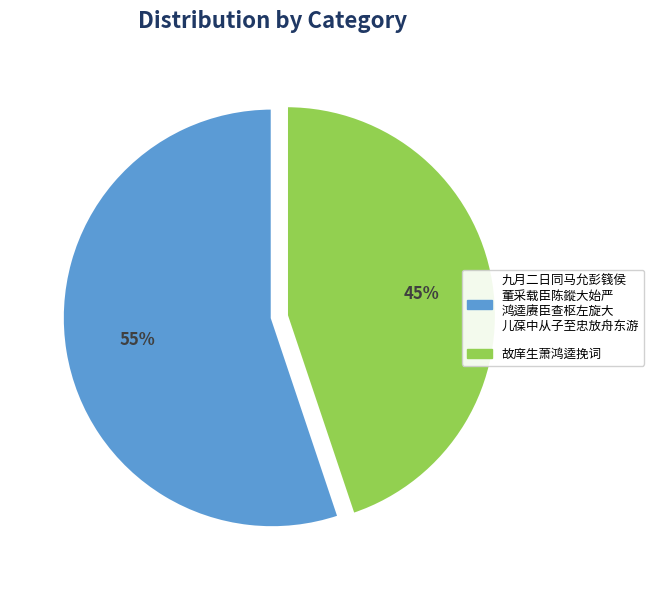

Is there any slice that represents more than half of the pie?

Yes